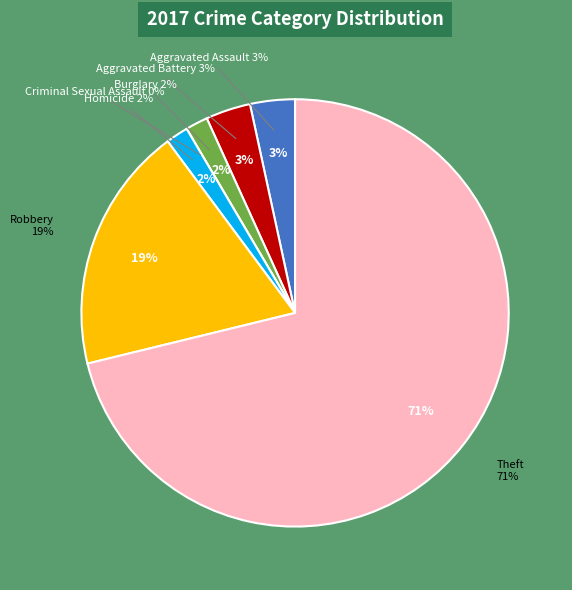

Count the number of slices in the pie.

7